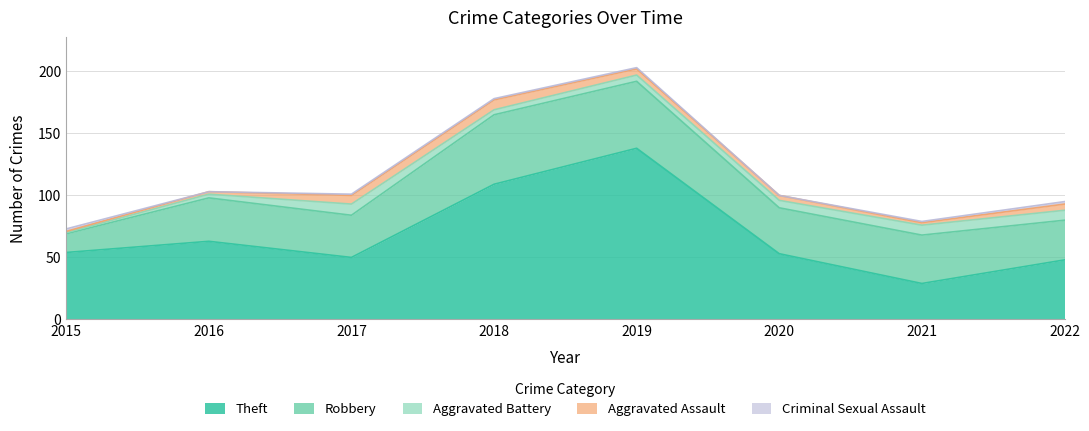

At which category does the chart reach its peak across all series?

2019